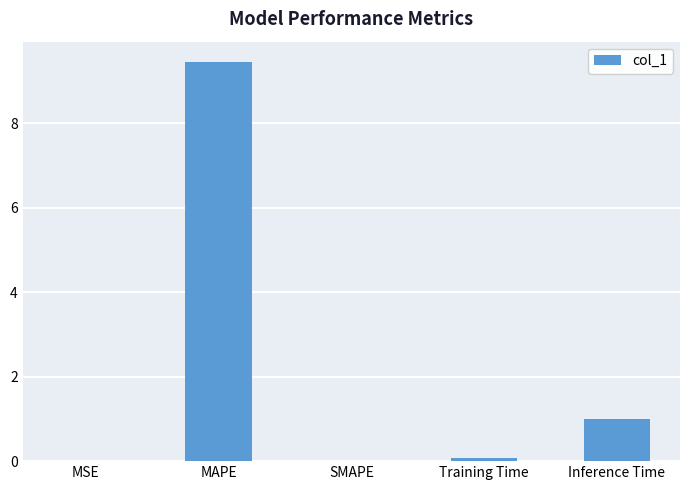

What is the change in value from Training Time to Inference Time?

+0.9